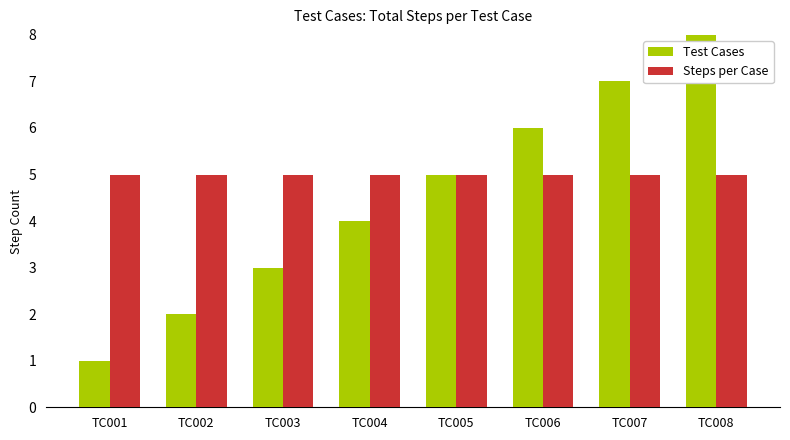

Rank the series by their average value, from highest to lowest.

Steps per Case, Test Cases